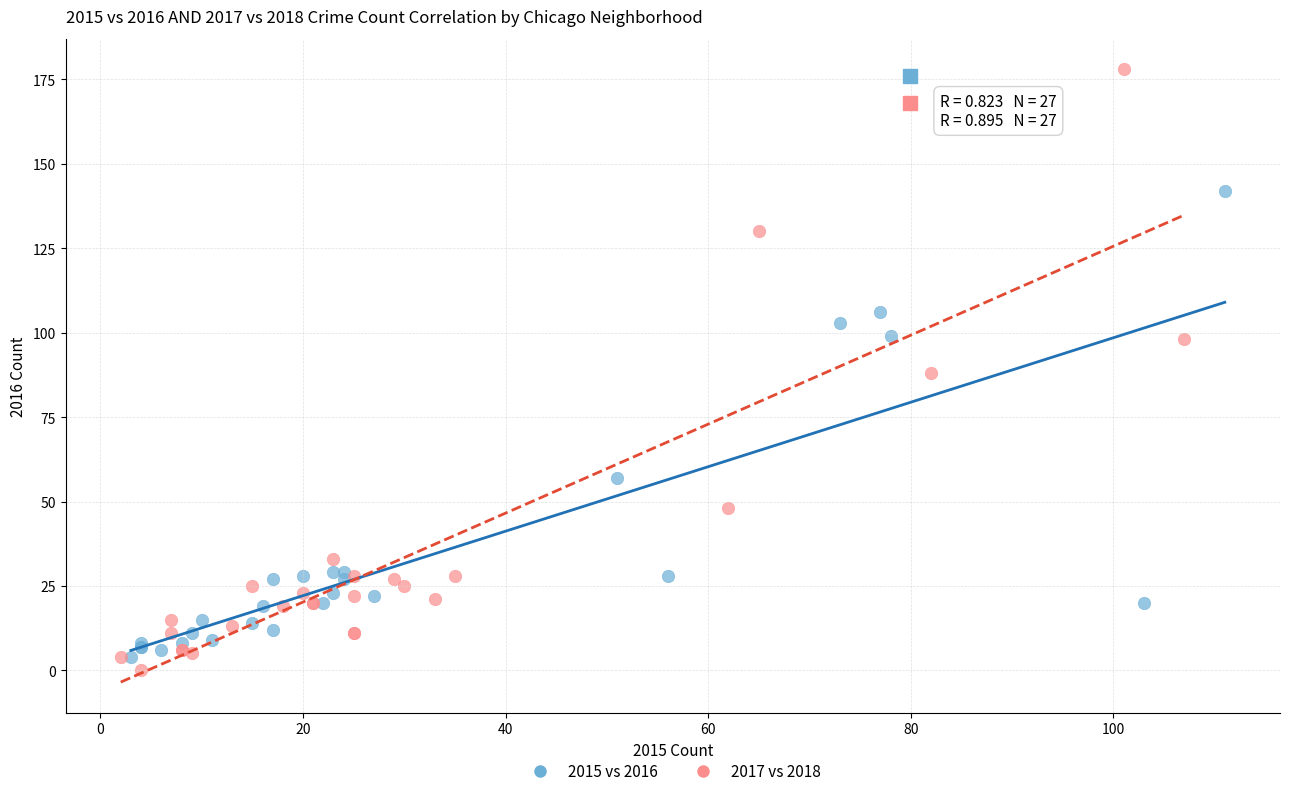

Which series has the largest Y range (max minus min)?

2017 vs 2018